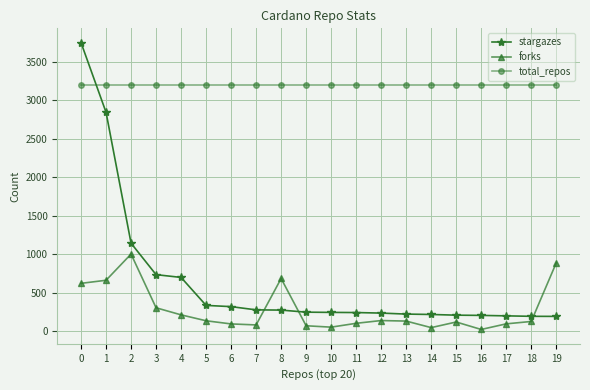

What is the spread (max minus min) of values at 4?

2991